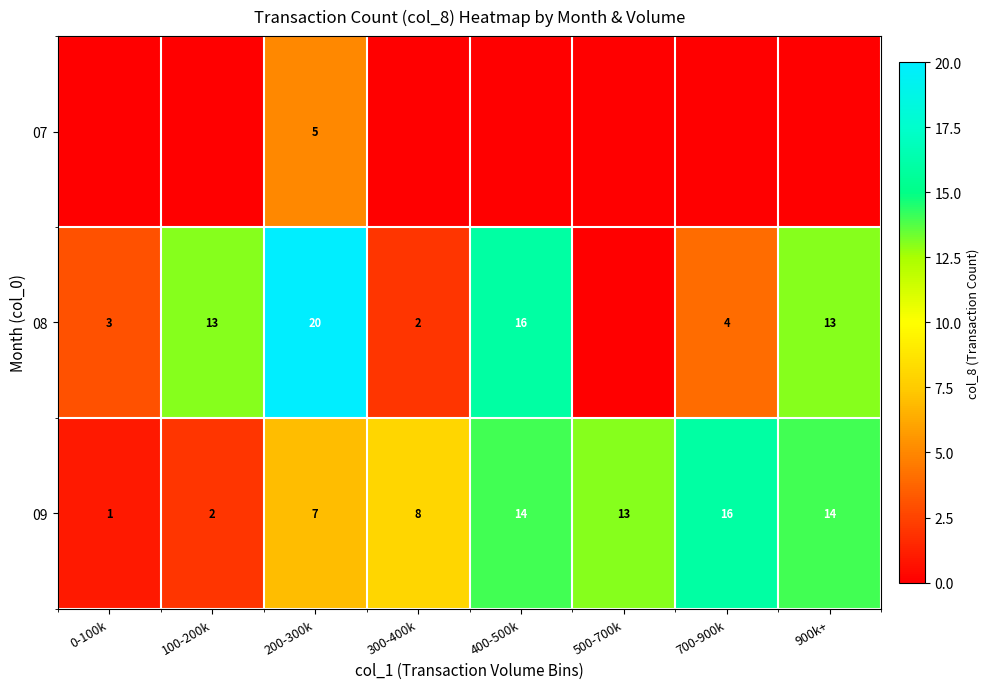

What is the sum of the row_1 values at 700-900k and 100-200k?

17